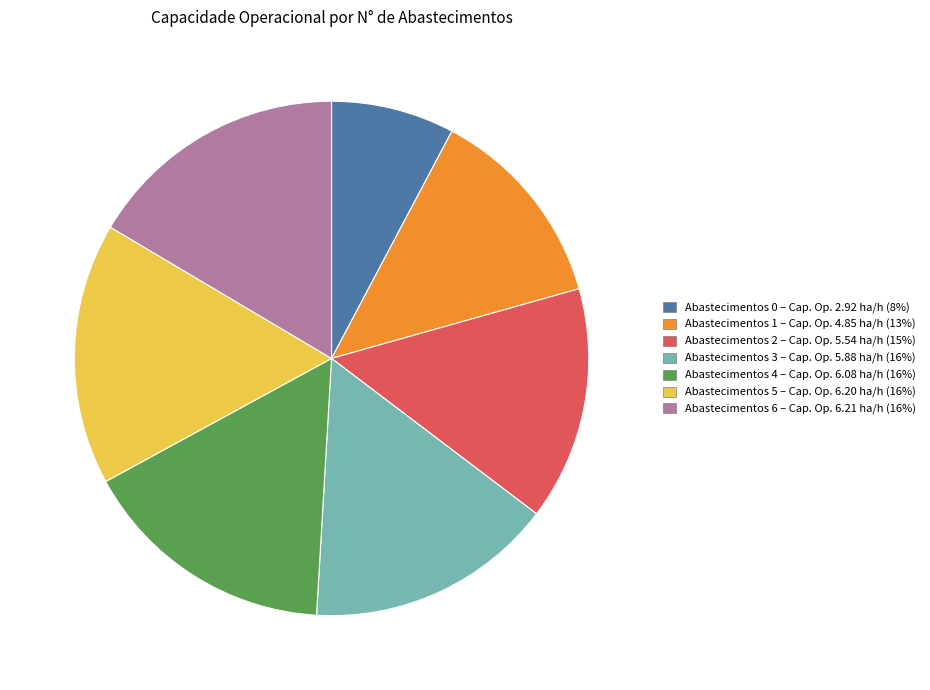

Is there any slice that represents more than half of the pie?

No